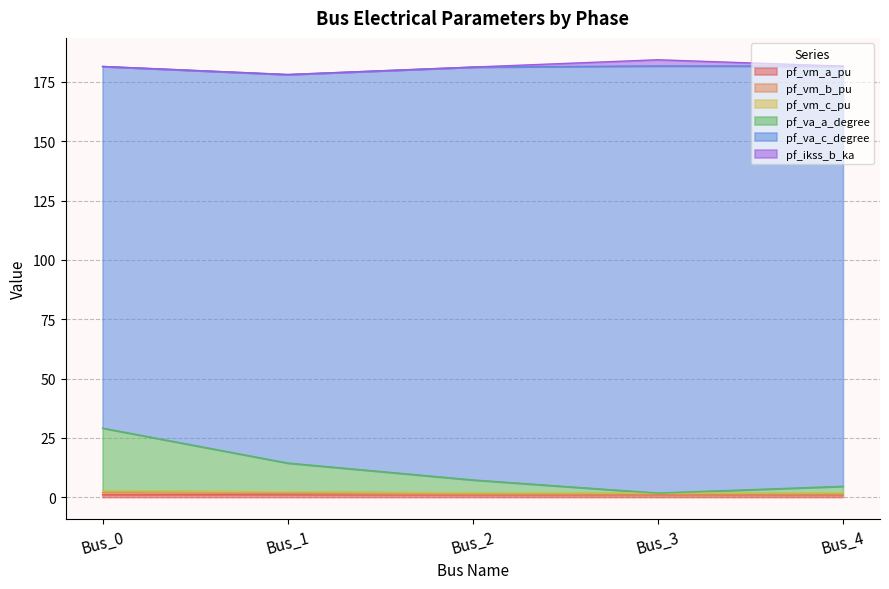

True or false: pf_vm_b_pu has a value of 2.8 at Bus_3.

False